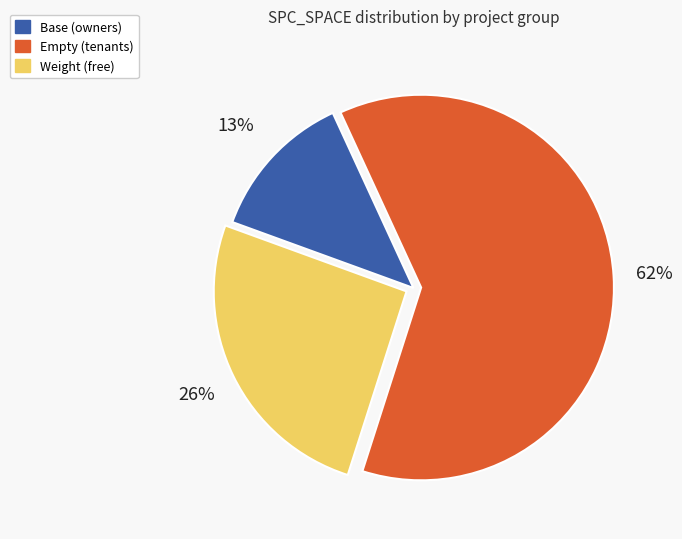

Does any single category account for the majority?

Yes